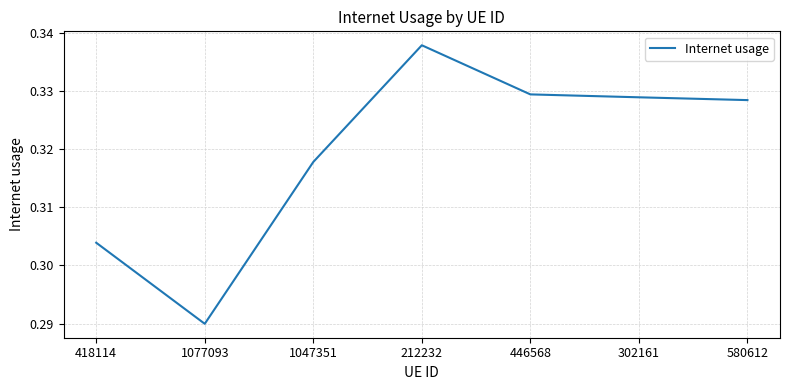

Rank the categories by value from highest to lowest.

212232, 446568, 302161, 580612, 1047351, 418114, 1077093